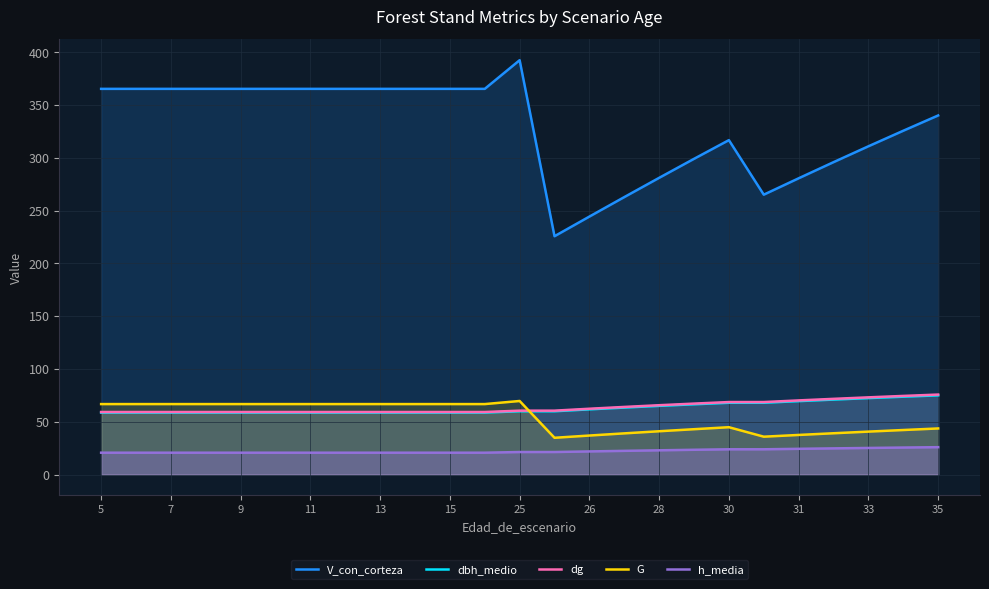

The dg series shows 90.2 at 25. True or false?

False